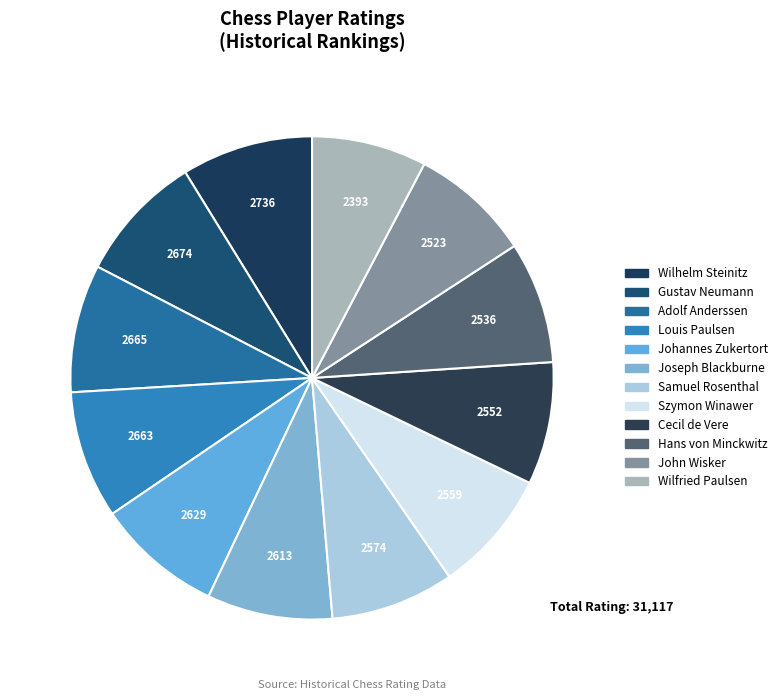

How many segments does this pie chart have?

12